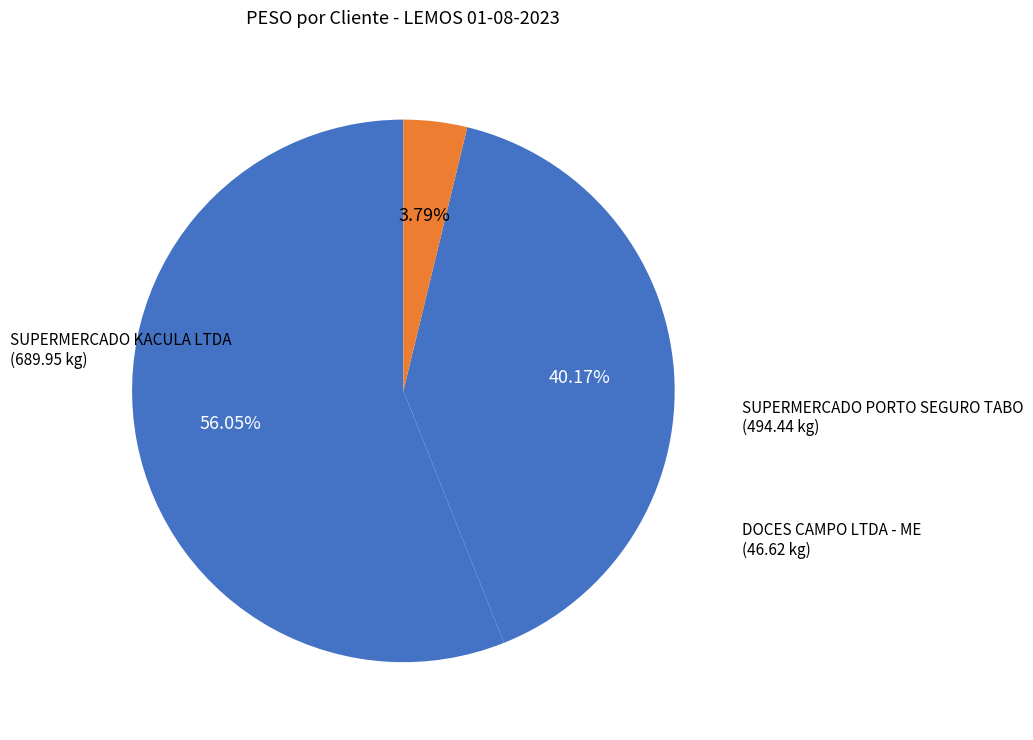

Count the number of slices in the pie.

3